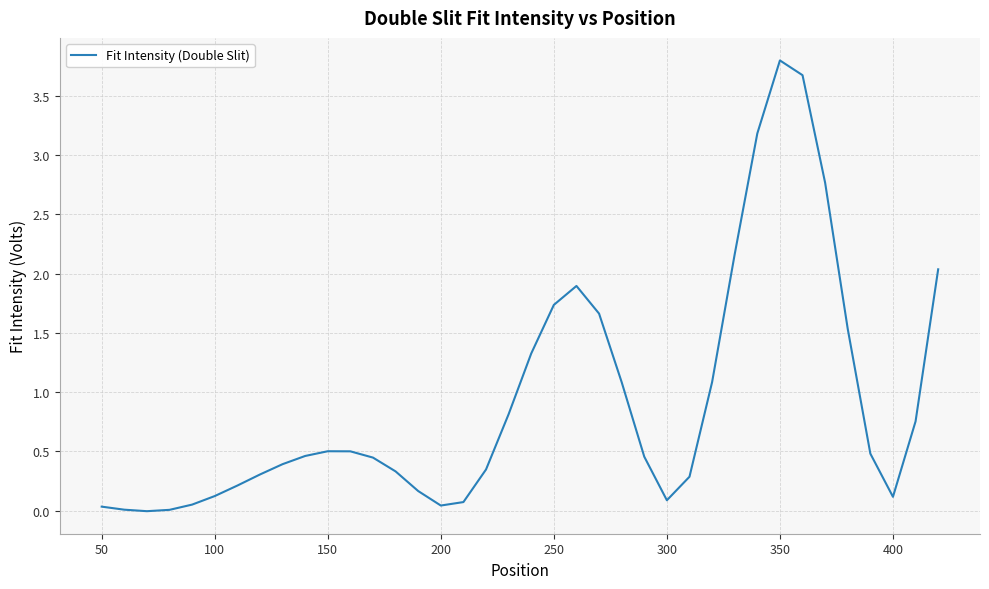

How many lines are shown in the chart?

1